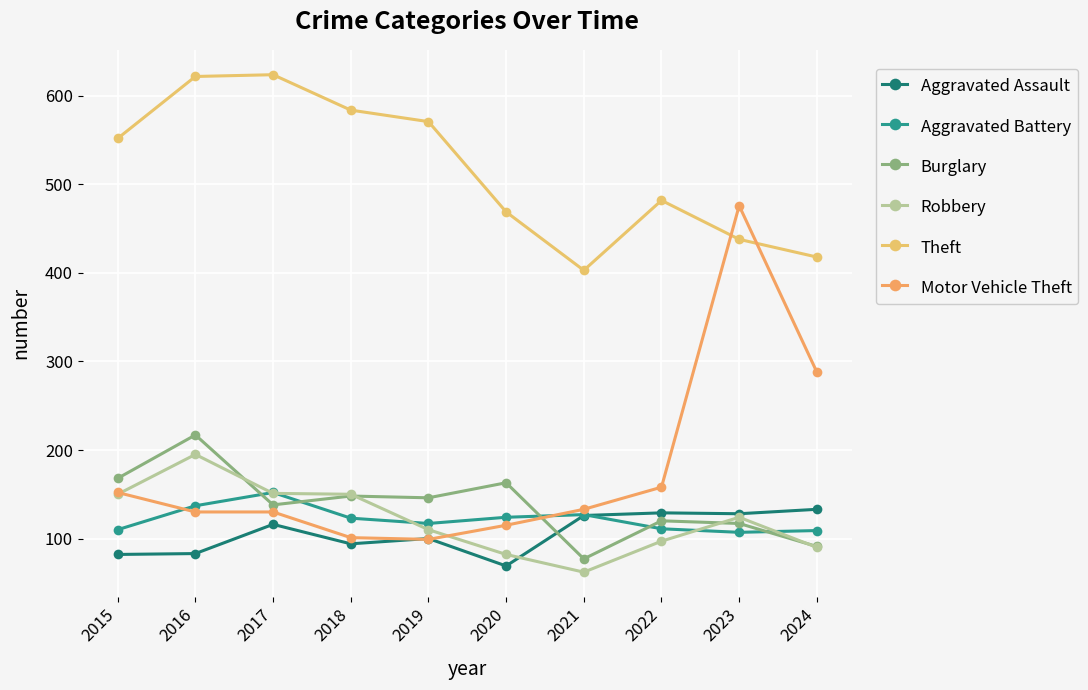

What is the value of the Aggravated Assault point at the 4th from the left?

94